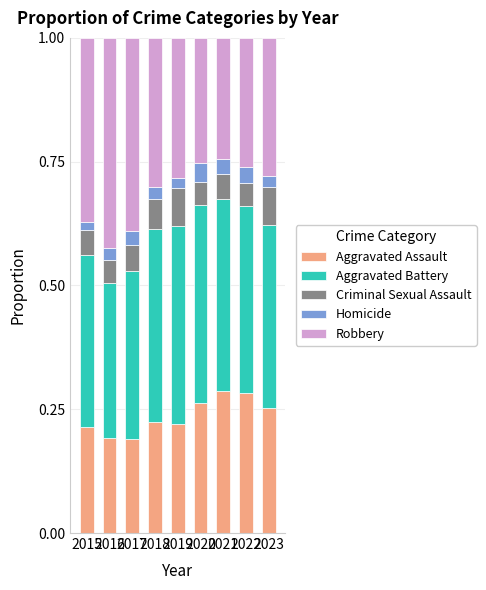

What is the total value across all series at 2019?

1.0